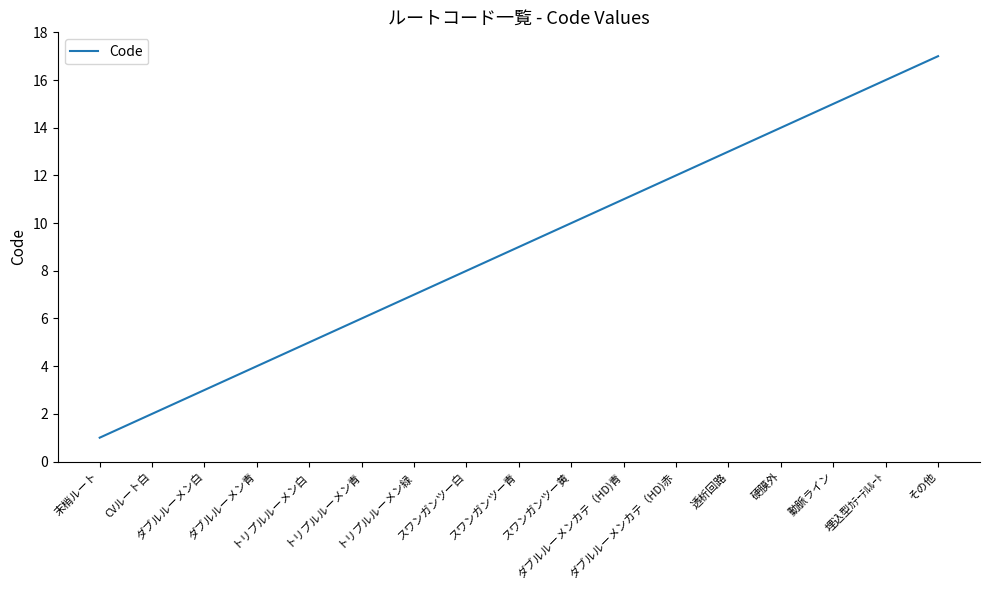

What position from the left is 末梢ルート?

1